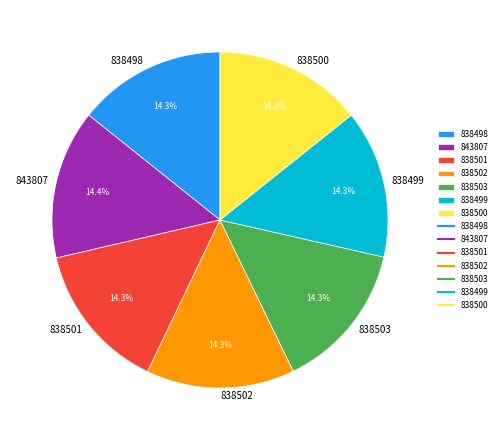

How many slices are in this pie chart?

7